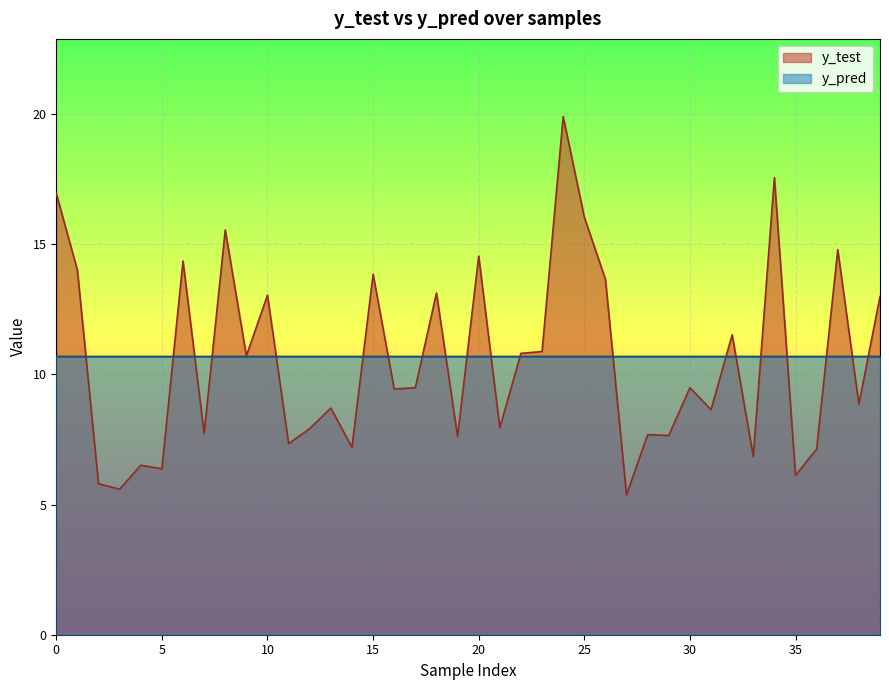

True or false: y_test has a value of 5.8 at 15.

False